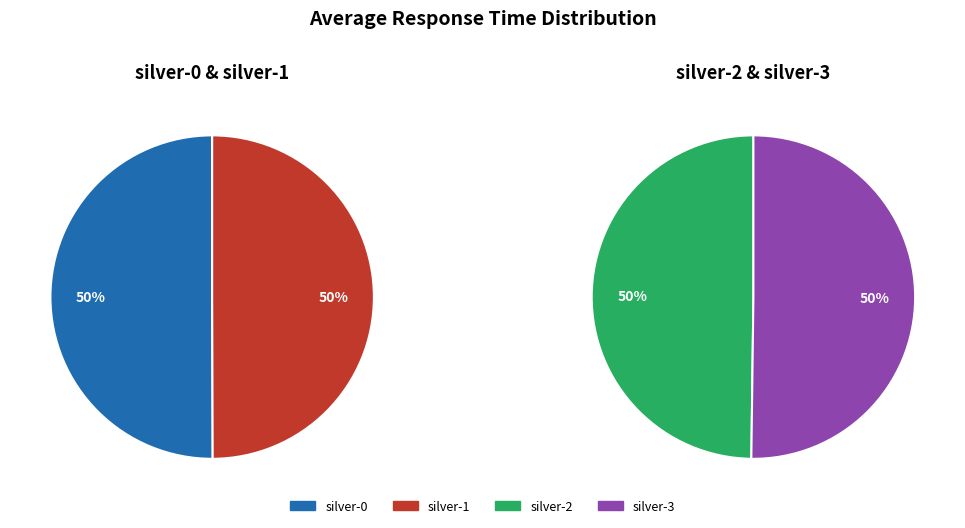

True or false: silver-1 accounts for 39% of the total.

False